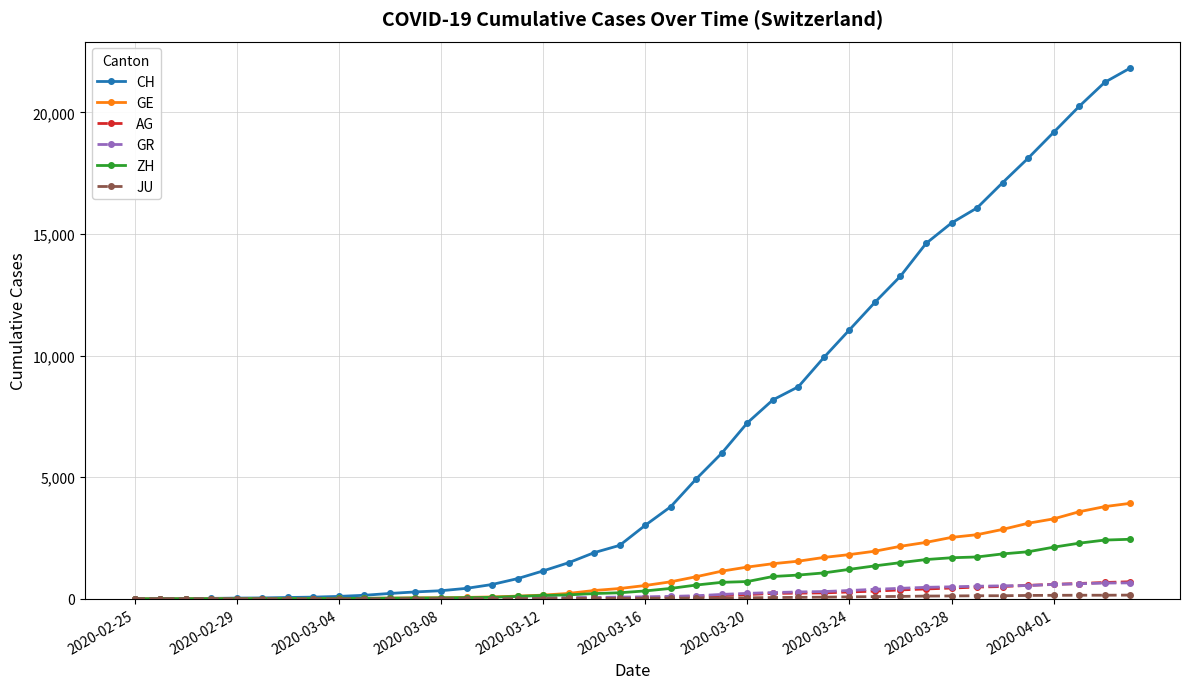

Which series has the largest range (max minus min)?

CH